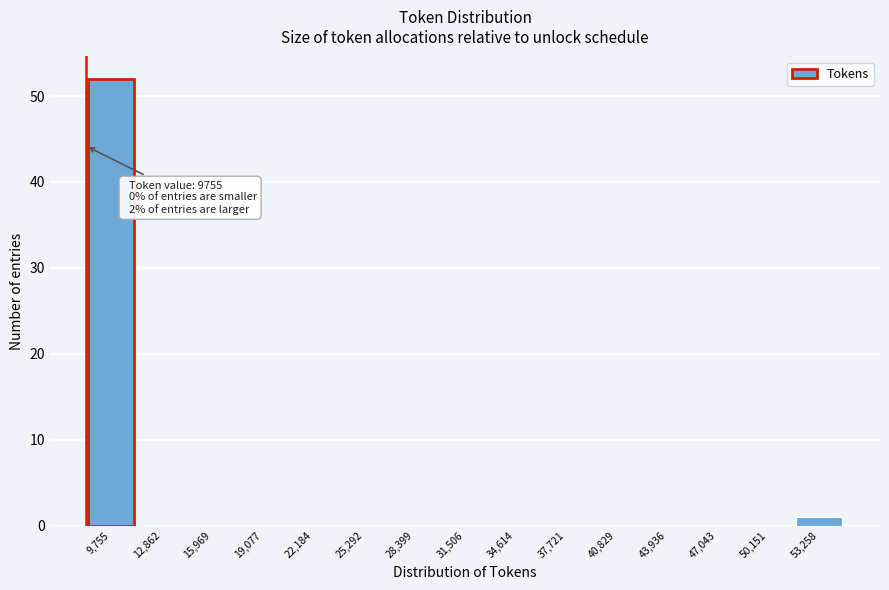

Reading left to right, what are all the values shown in this chart?

9,755=52	12,862=0	15,969=0	19,077=0	22,184=0	25,292=0	28,399=0	31,506=0	34,614=0	37,721=0	40,829=0	43,936=0	47,043=0	50,151=0	53,258=1